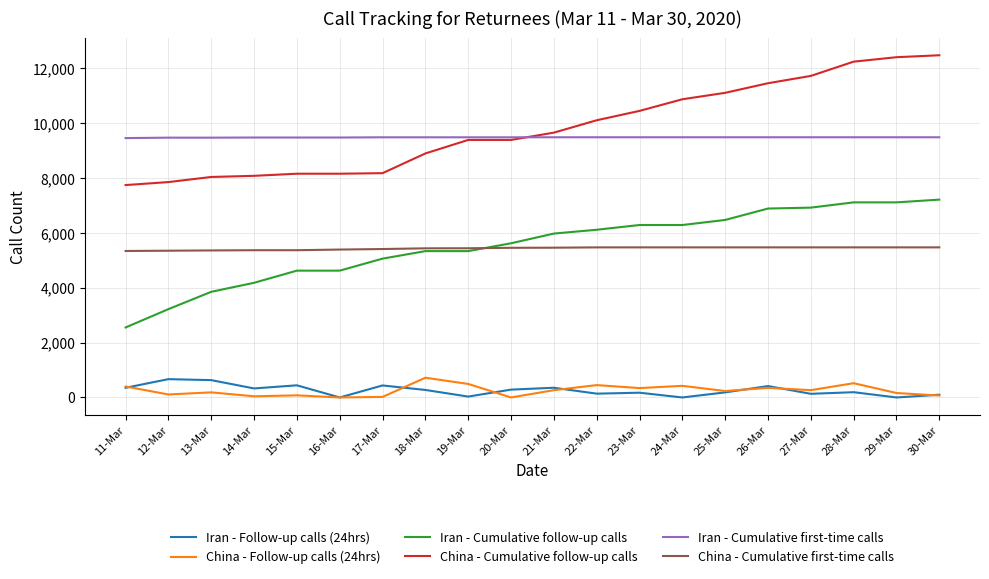

Between 14-Mar and 18-Mar, which series saw the biggest shift?

Iran - Cumulative follow-up calls